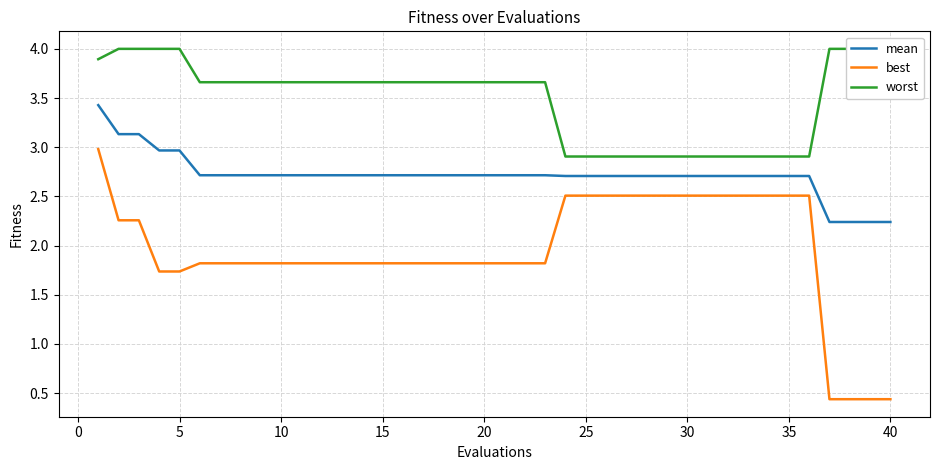

True or false: mean has a value of 2.7 at 25.

True